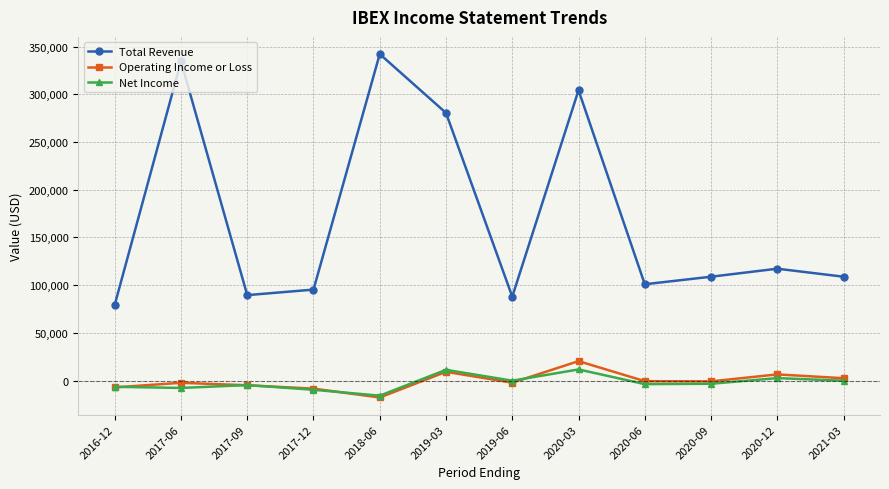

Which series has the largest total across all categories?

Total Revenue